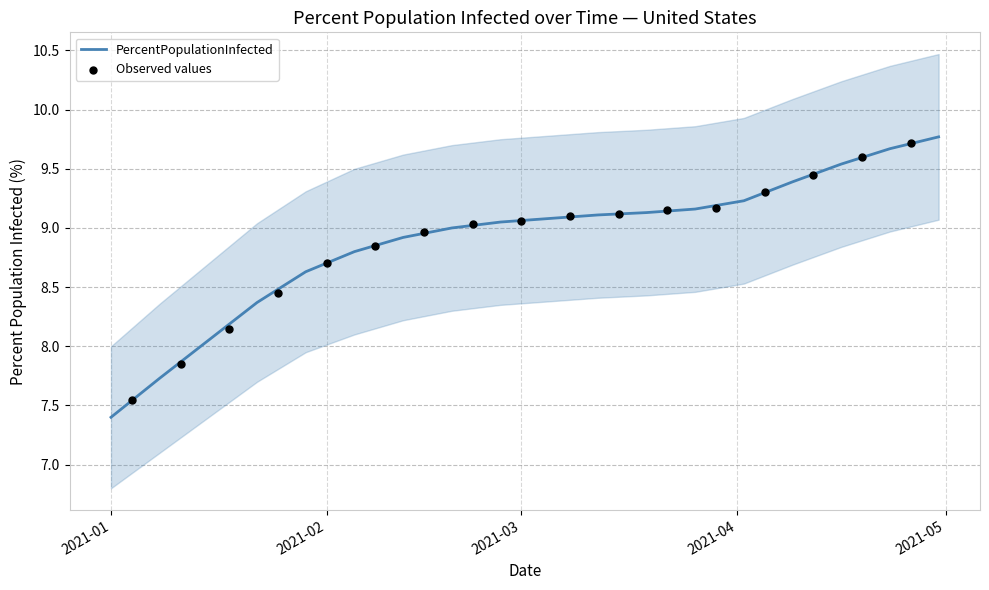

What is the highest value of the PercentPopulationInfected series?

9.8